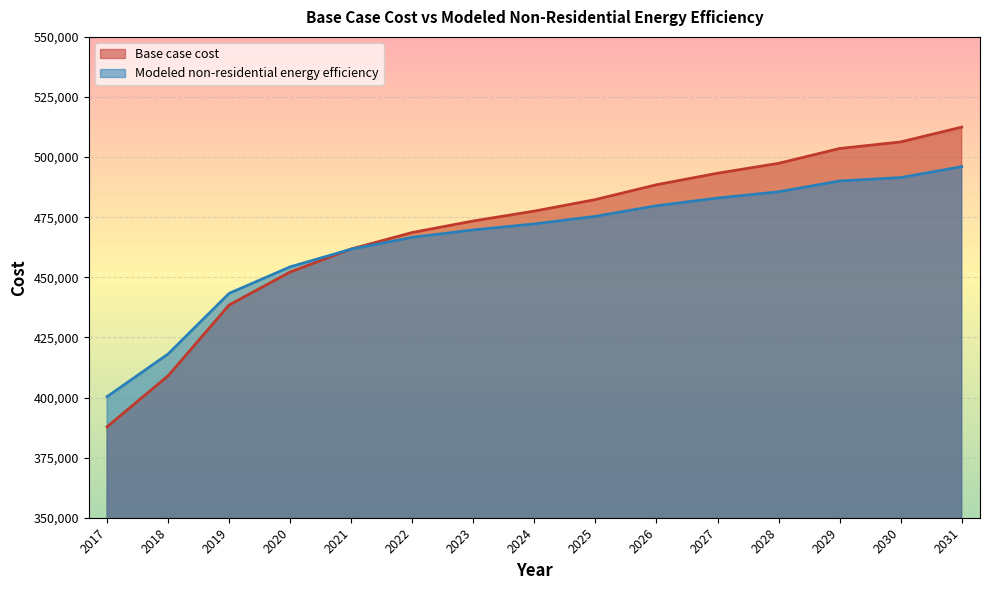

Which series changed the most between 2025 and 2027?

Base case cost